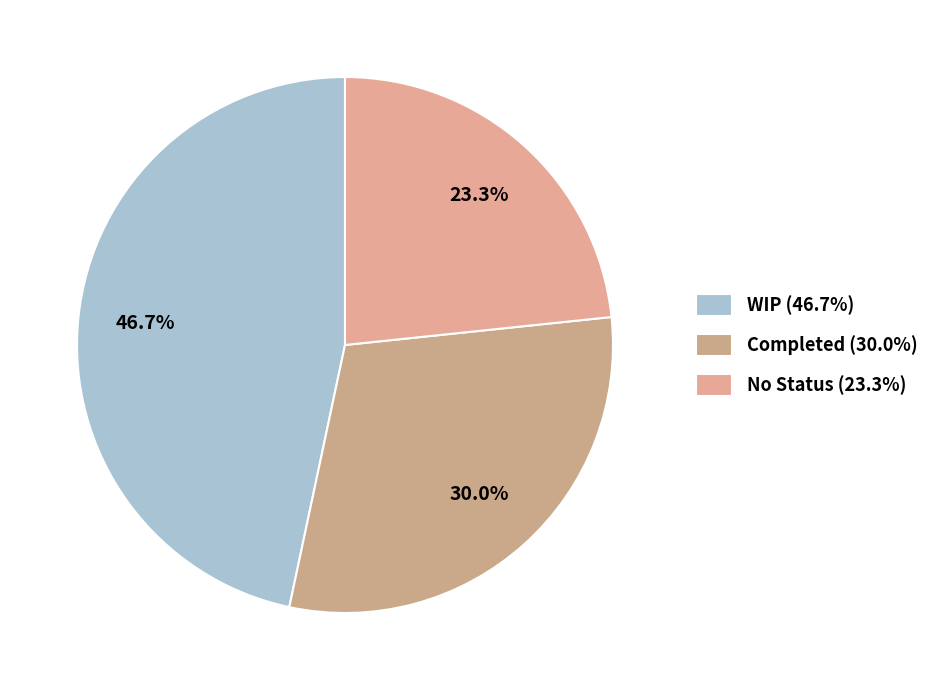

Does Completed account for over 50% of the chart?

No